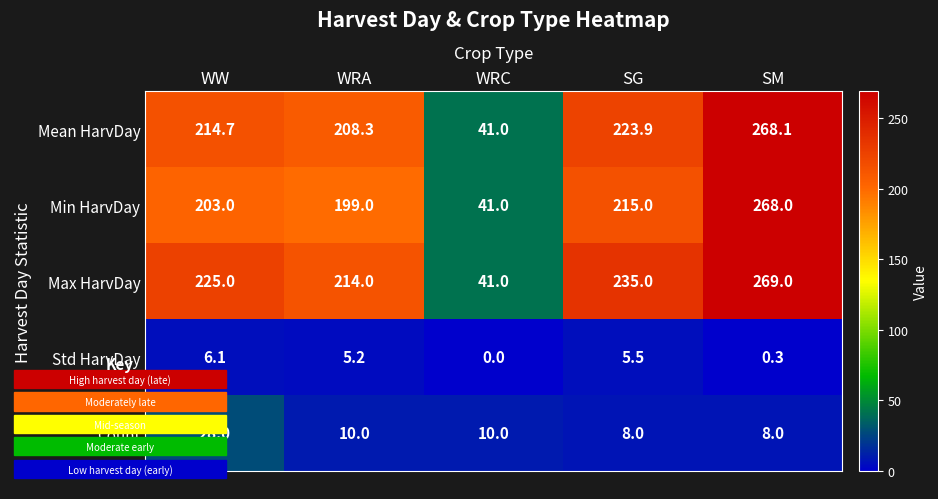

At which category is the sum across all series the highest?

SM